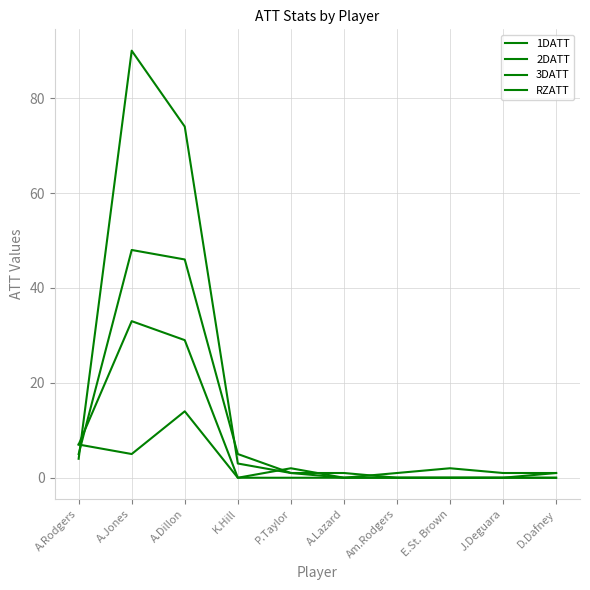

List the series in order of their overall mean, lowest first.

3DATT, RZATT, 2DATT, 1DATT